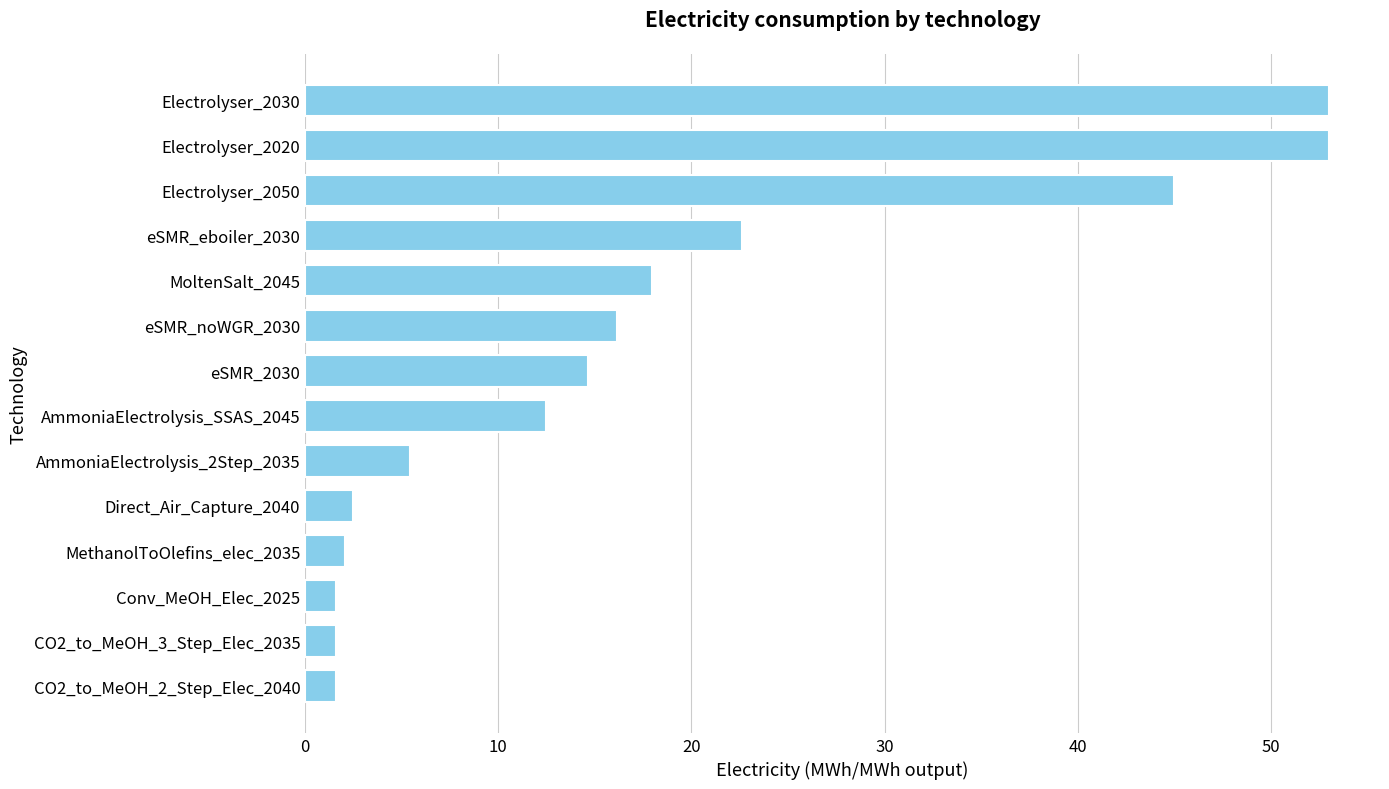

The chart shows a value of 17.7 at Electrolyser_2020. True or false?

False